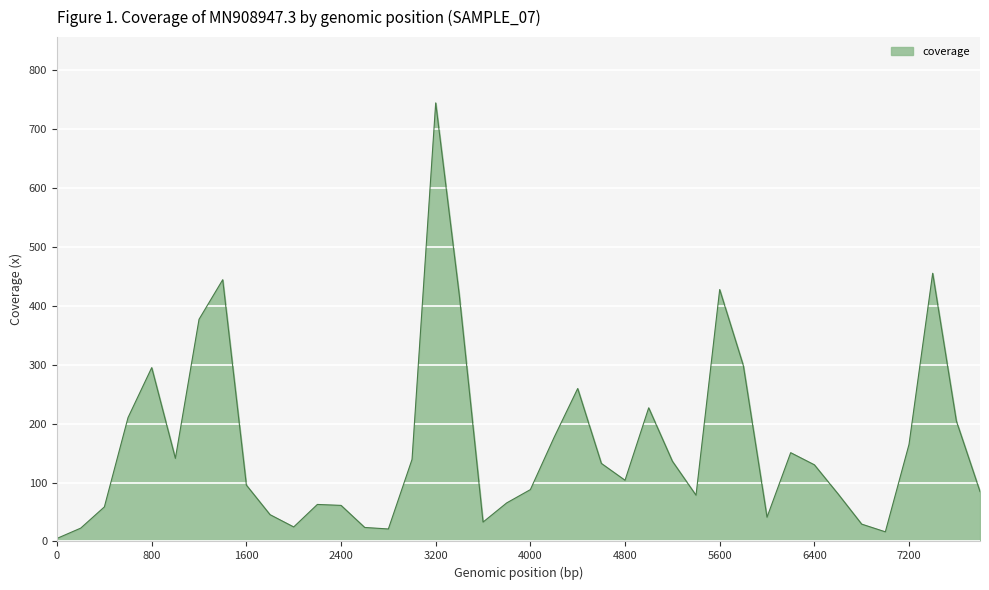

What is the greatest value displayed?

744.6